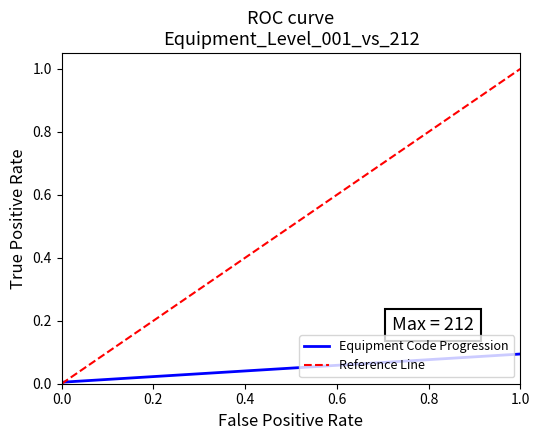

True or false: the data has more than 1 interior local peaks.

False